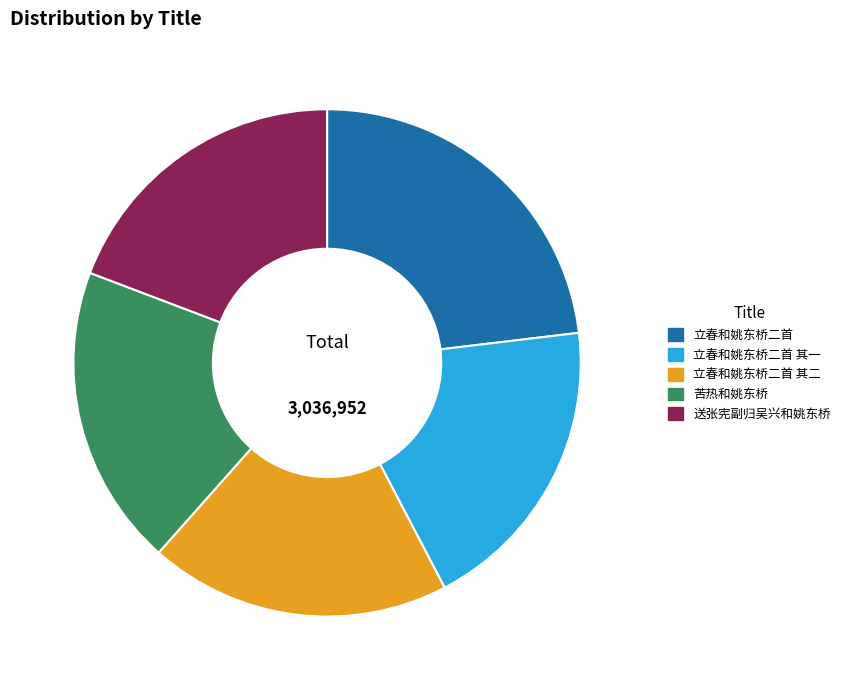

Combined, do 立春和姚东桥二首 其二 and 苦热和姚东桥 account for over 50%?

No